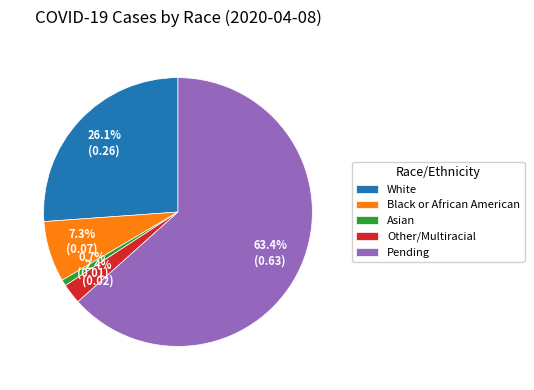

How many slices are in this pie chart?

5